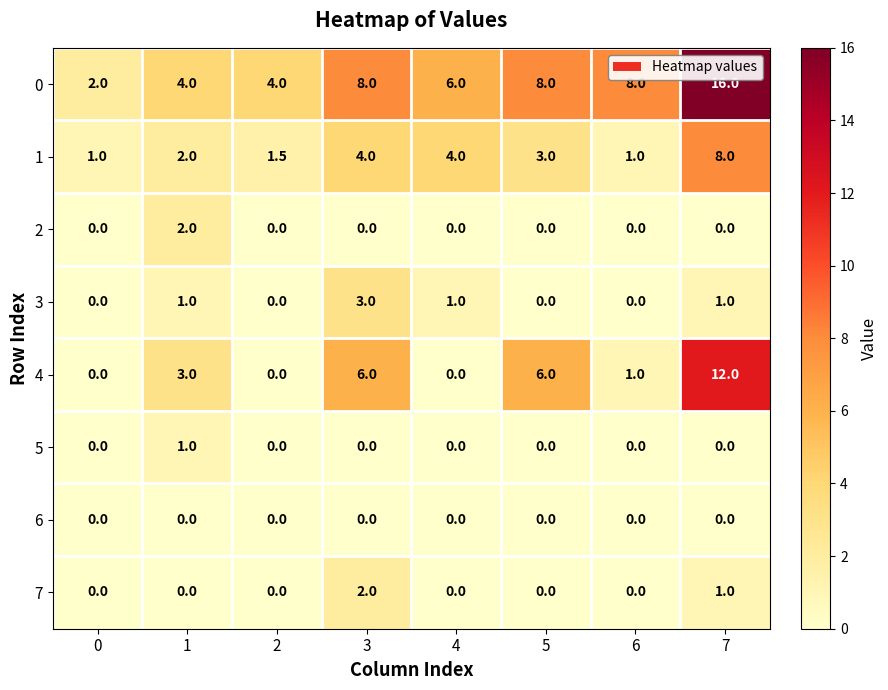

What is the difference between the 7 values at 7 and 3?

1.0